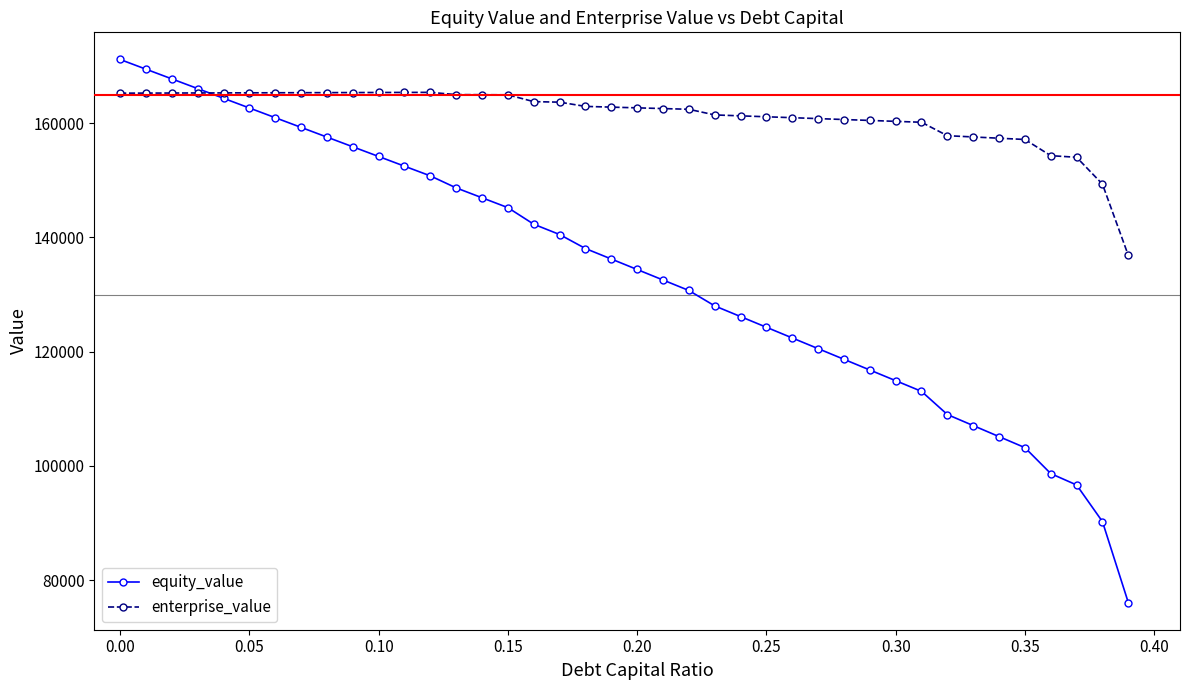

What is the smallest value displayed?

76047.7